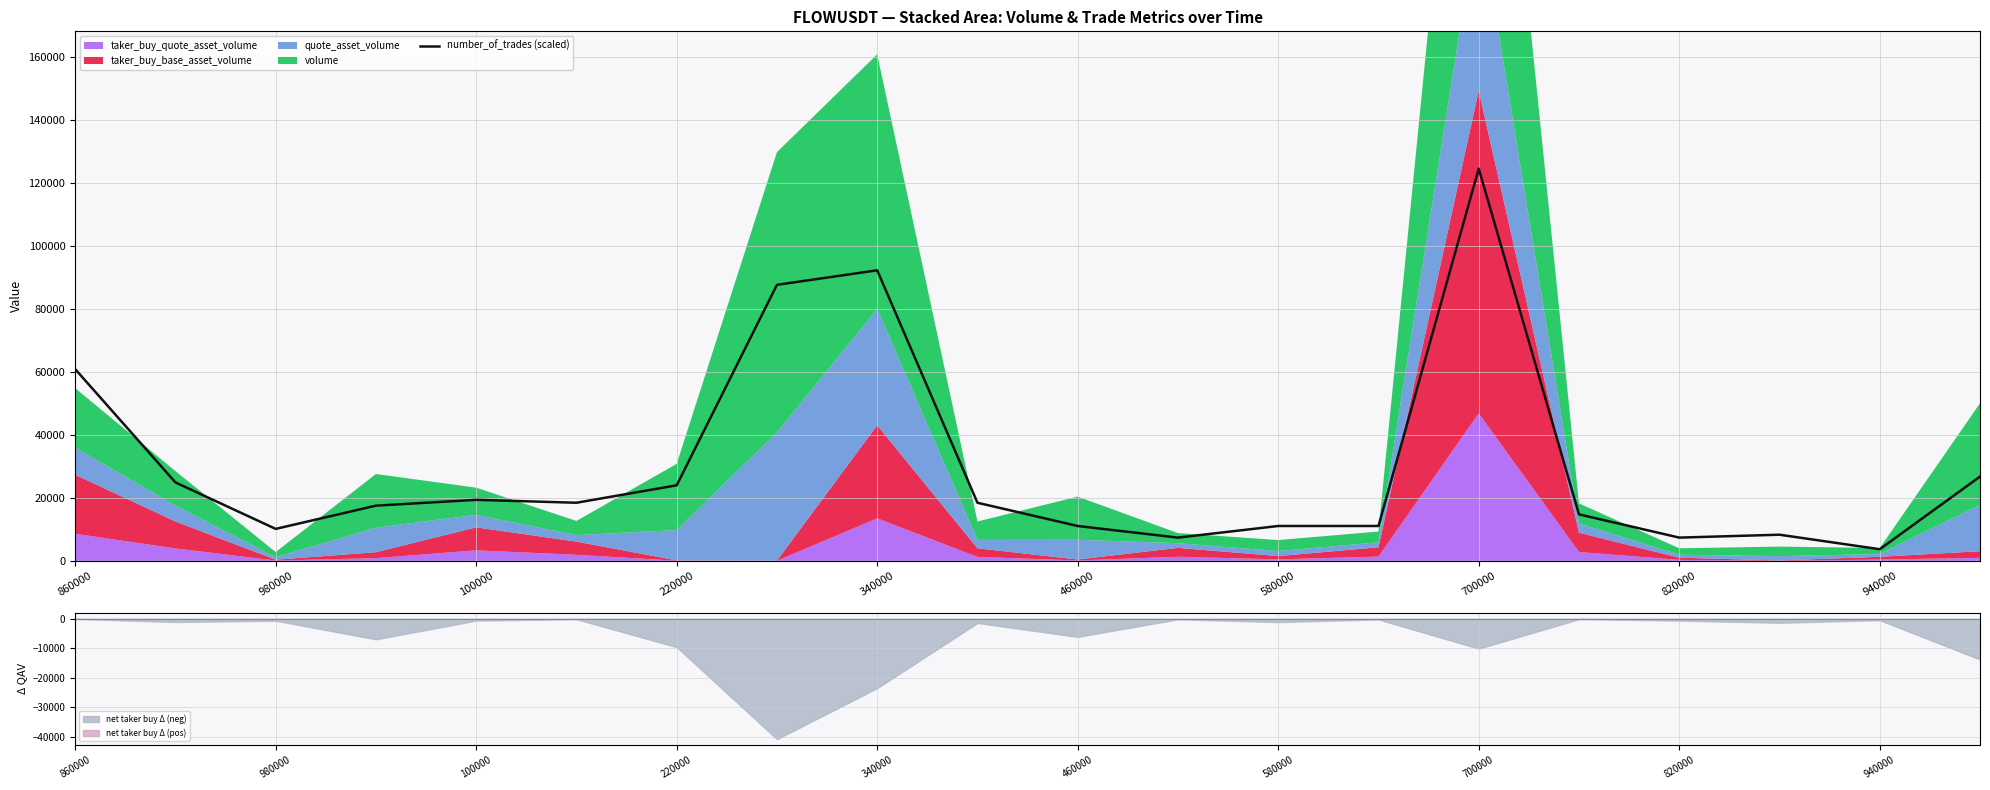

What is the lowest value of the number_of_trades (scaled) series?

3691.5